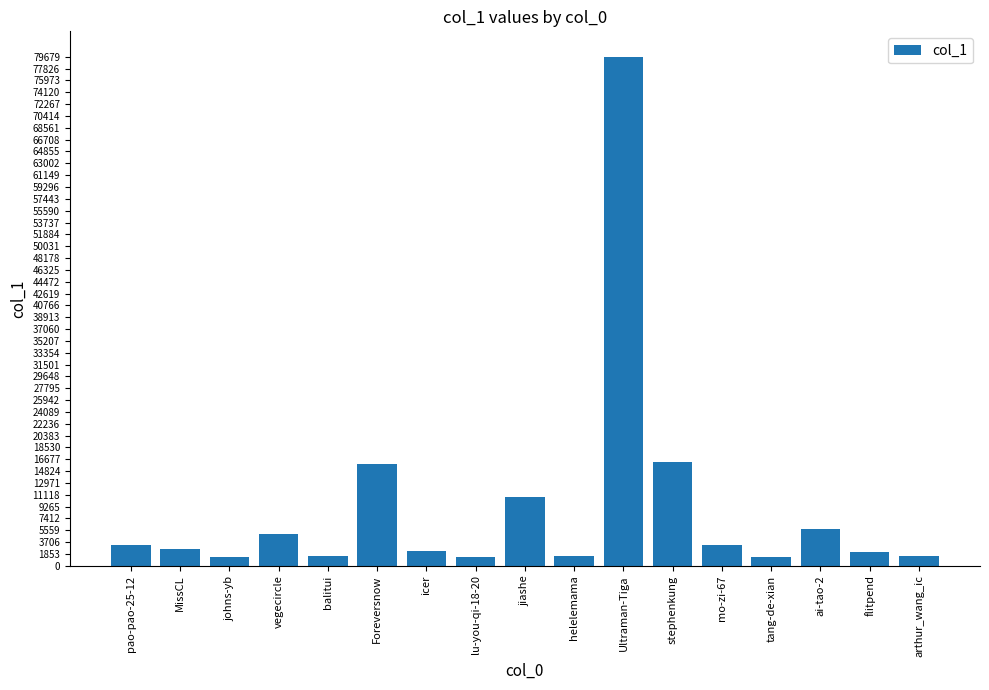

The value at vegecircle is 7987. True or false?

False